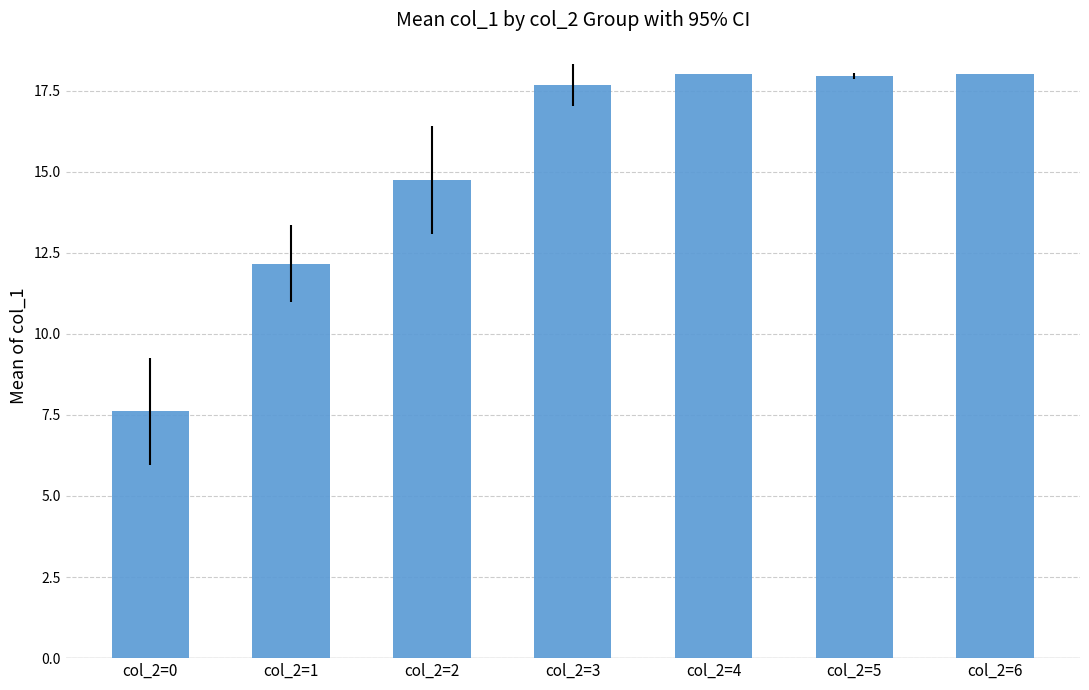

Is it true that the value at col_2=2 is 14.8?

True